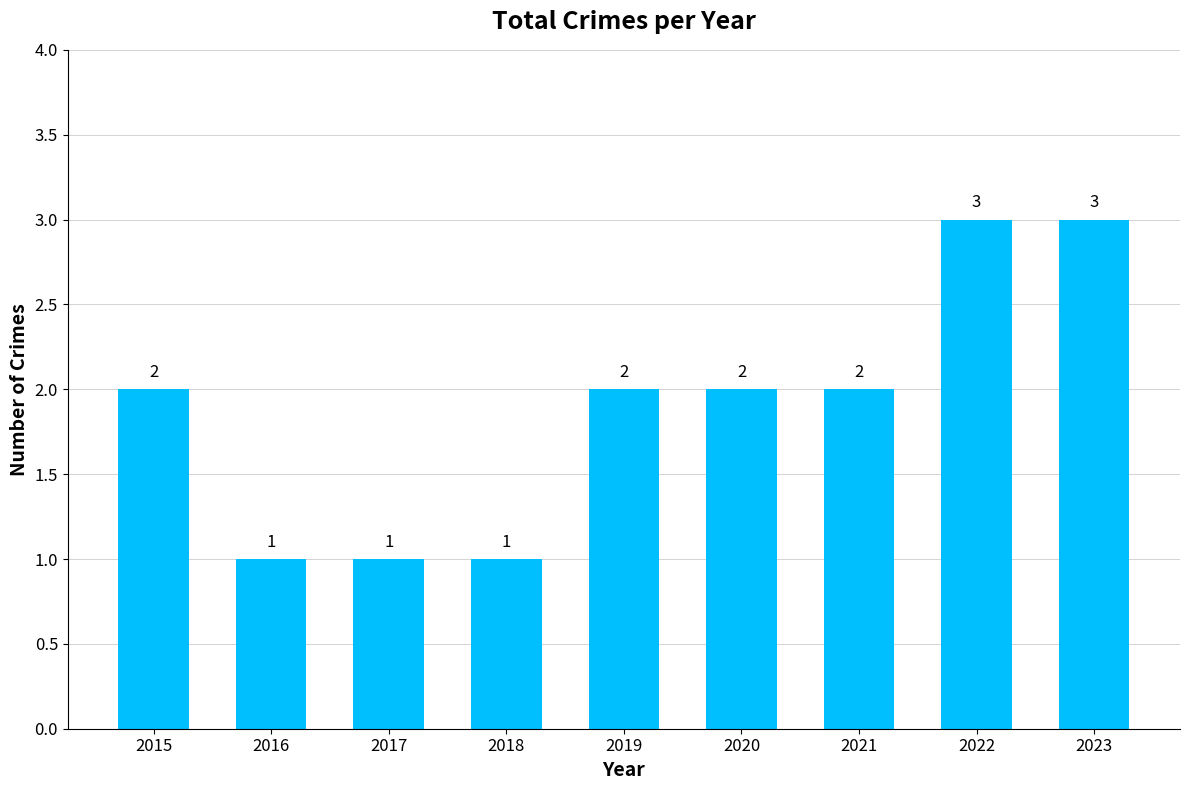

What is the maximum value shown in the chart?

3